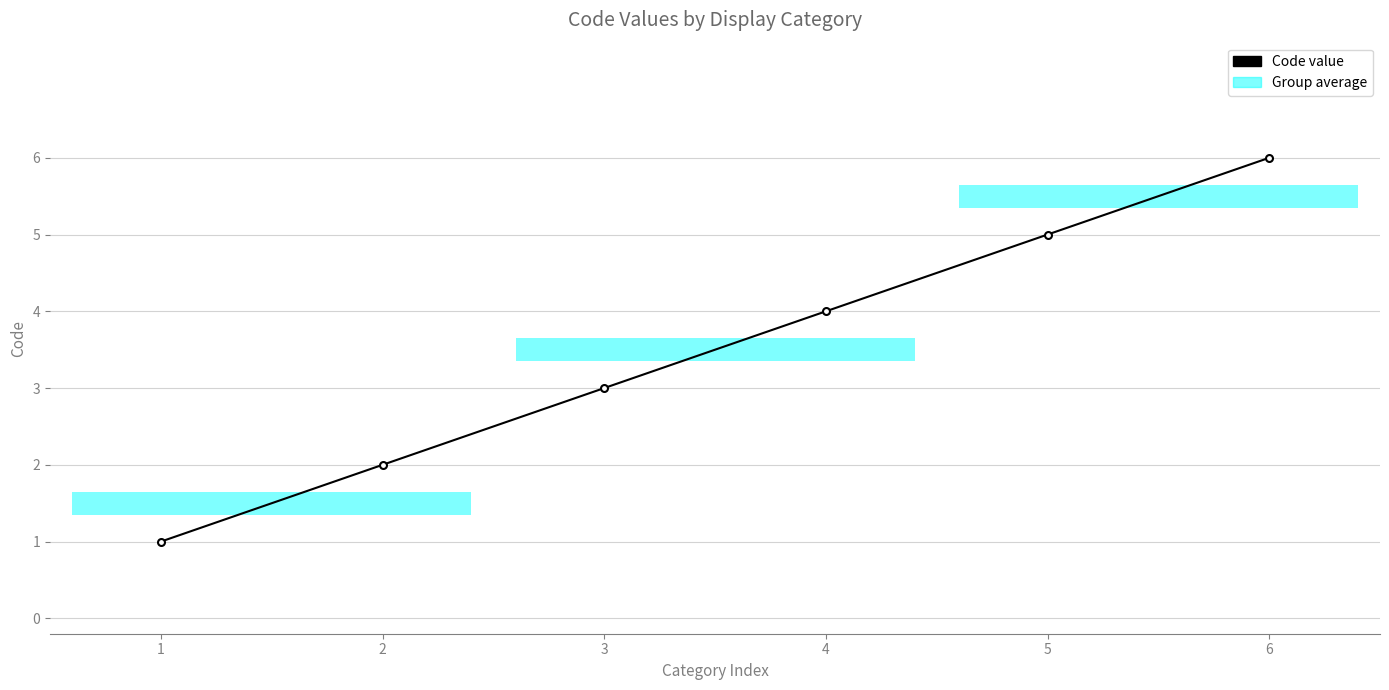

True or false: the data has more than 2 interior local peaks.

False